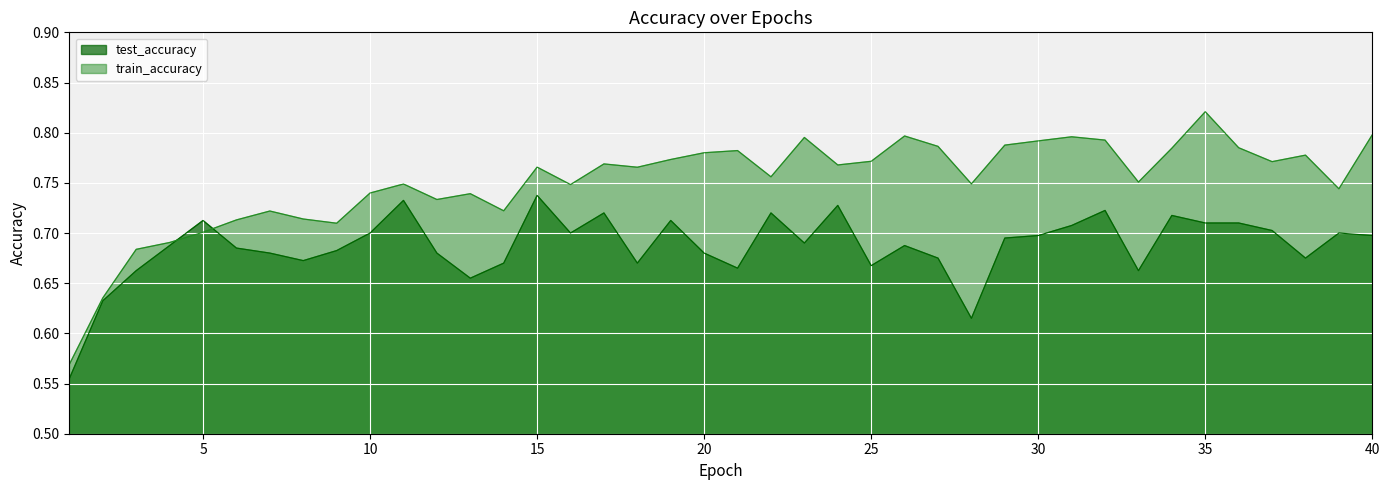

What is the value of the train_accuracy point at the 33rd from the left?

0.8